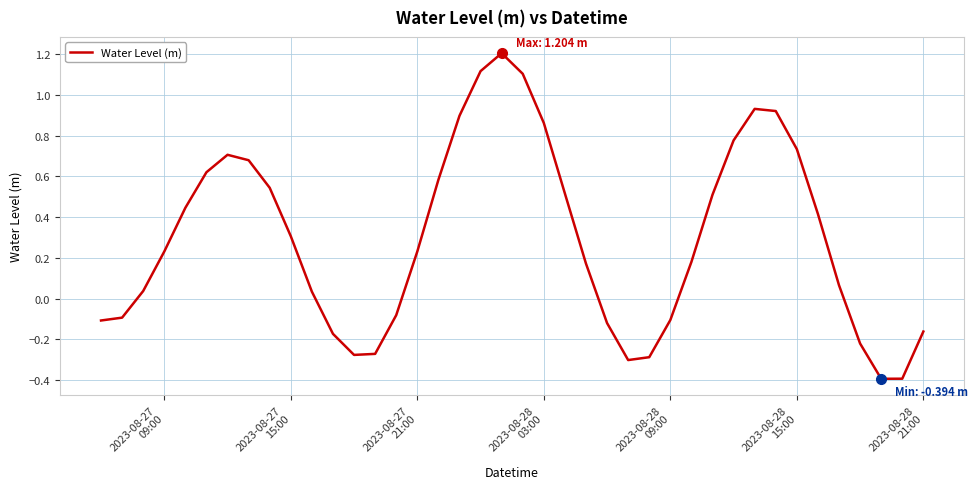

What is the minimum value shown in the chart?

-0.4